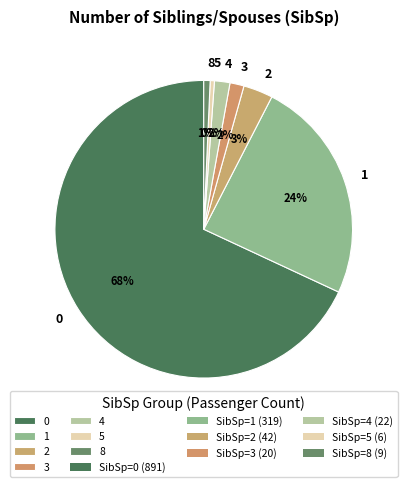

To the nearest percent, what is the difference between the 4 and 0 slice percentages?

66%